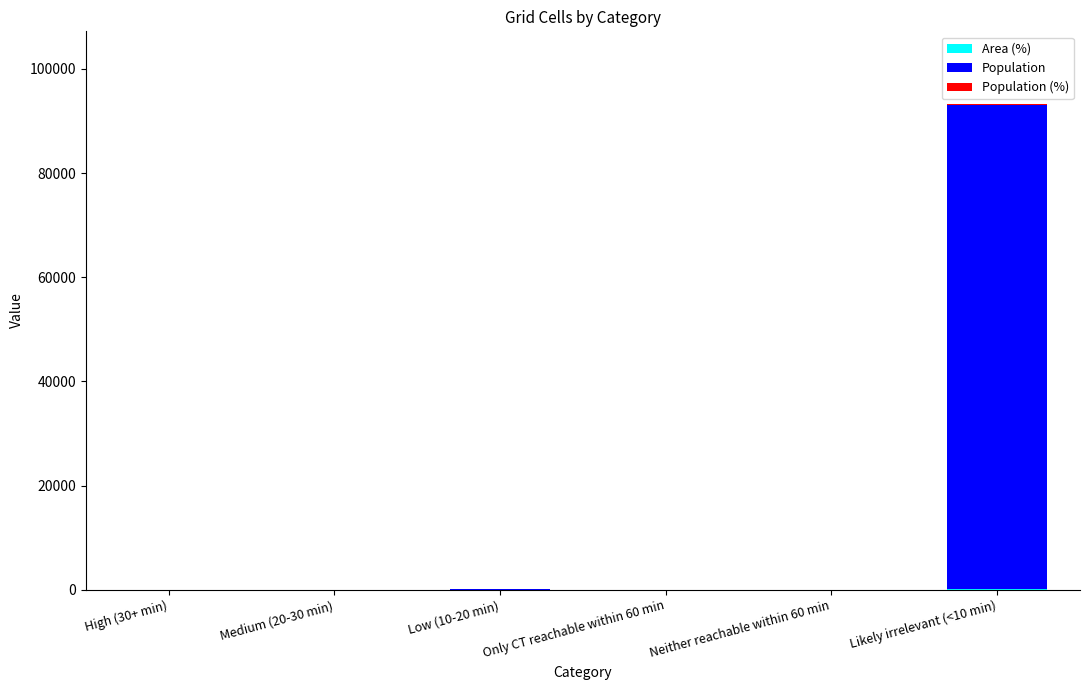

Are the bars horizontal?

No